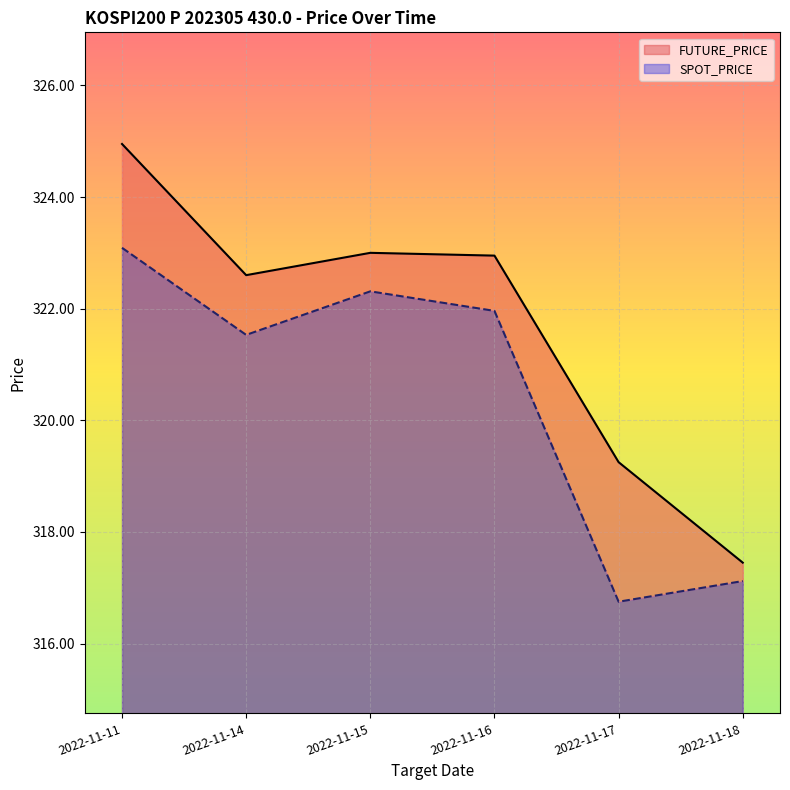

True or false: SPOT_PRICE has more than 2 interior local peaks.

False